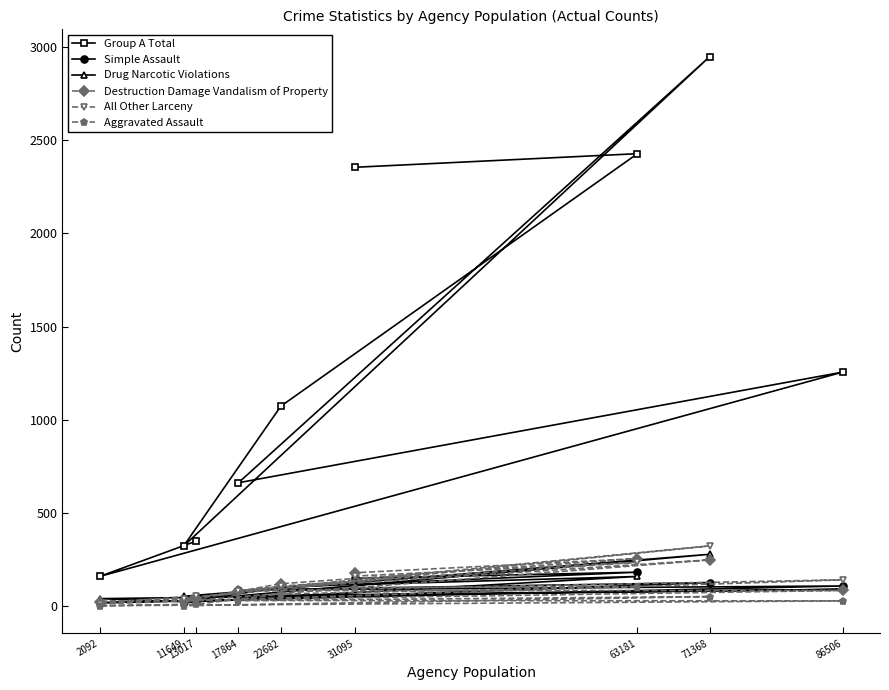

At which label does Drug Narcotic Violations first exceed 55?

86506